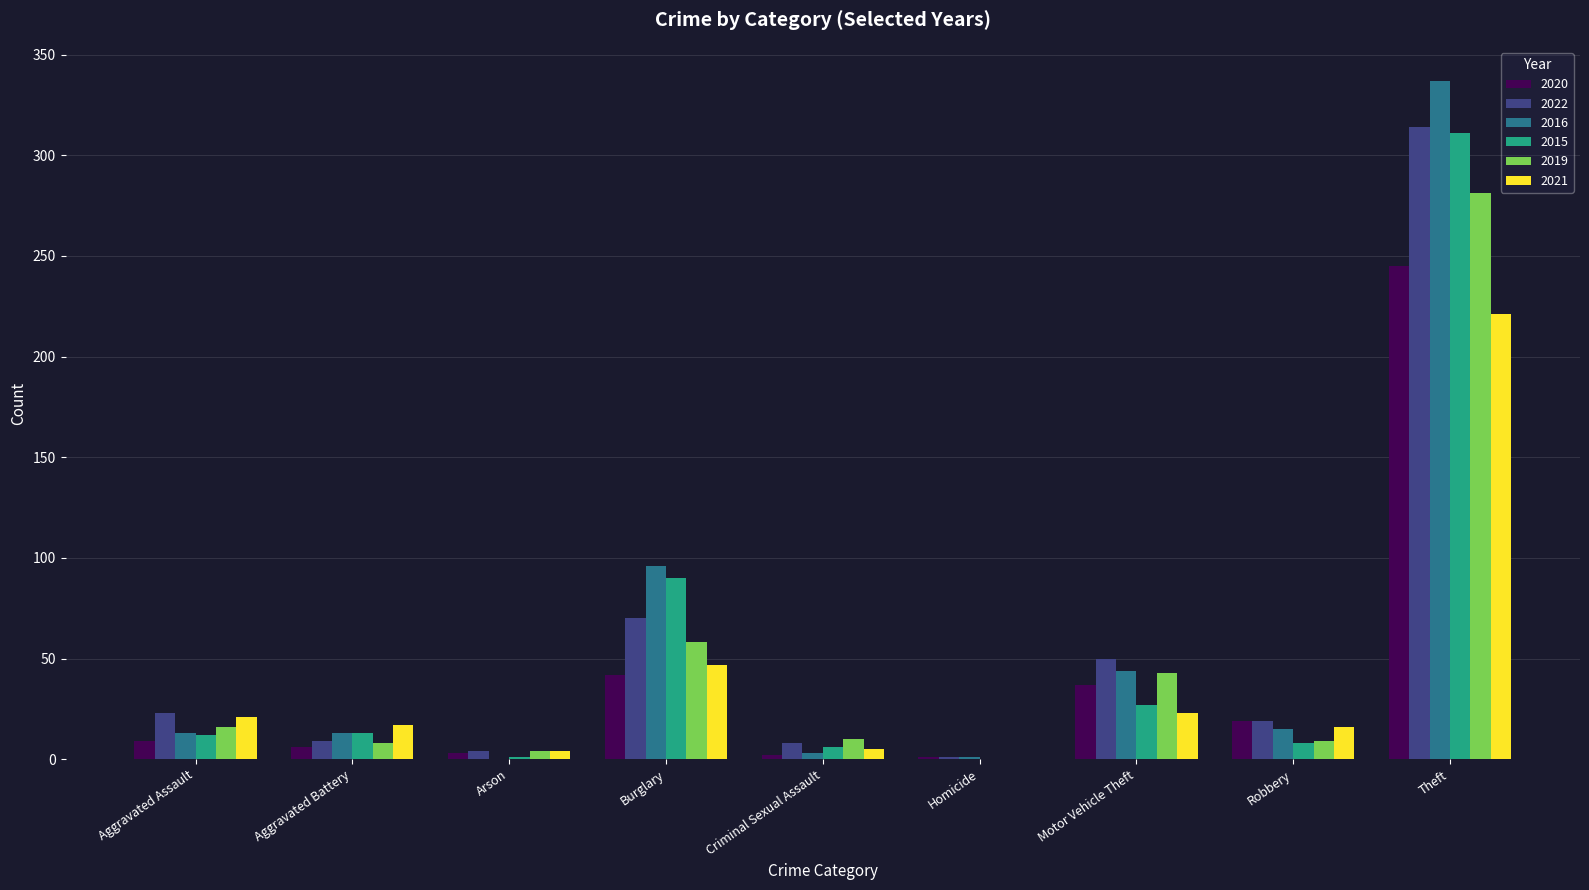

Which series changed the most between Burglary and Robbery?

2015